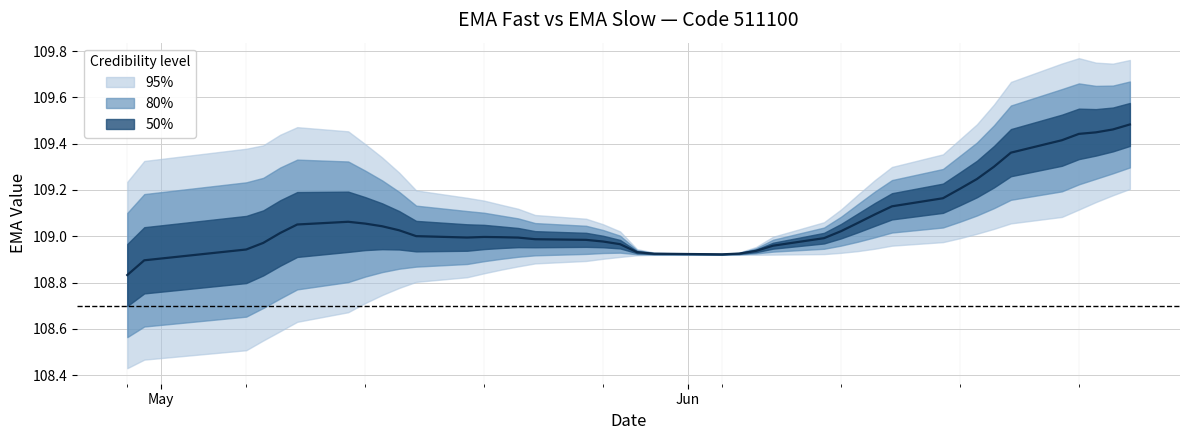

True or false: the data shows 25.0 at 21.

False